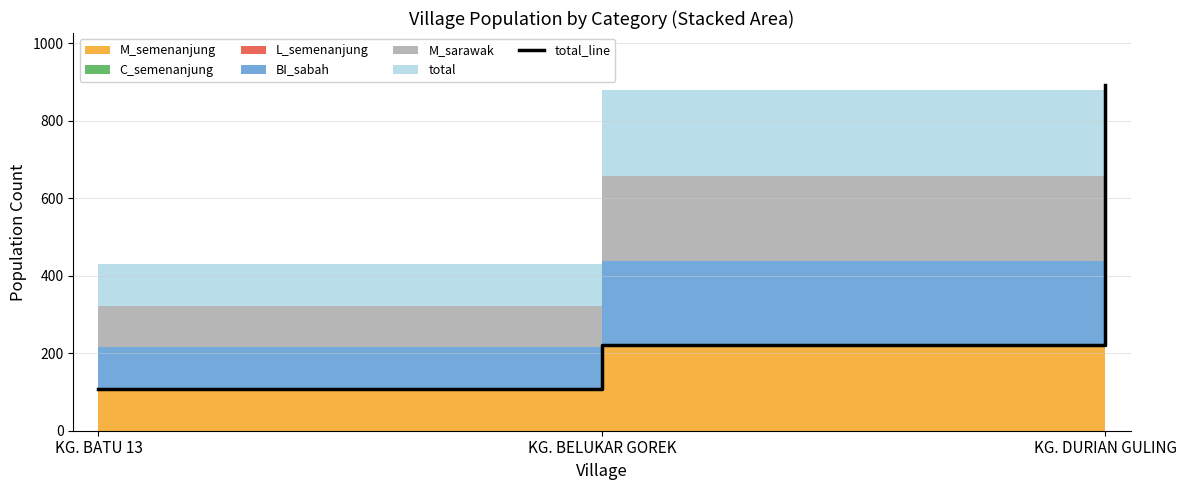

True or false: the data shows 37 at KG. BATU 13.

False